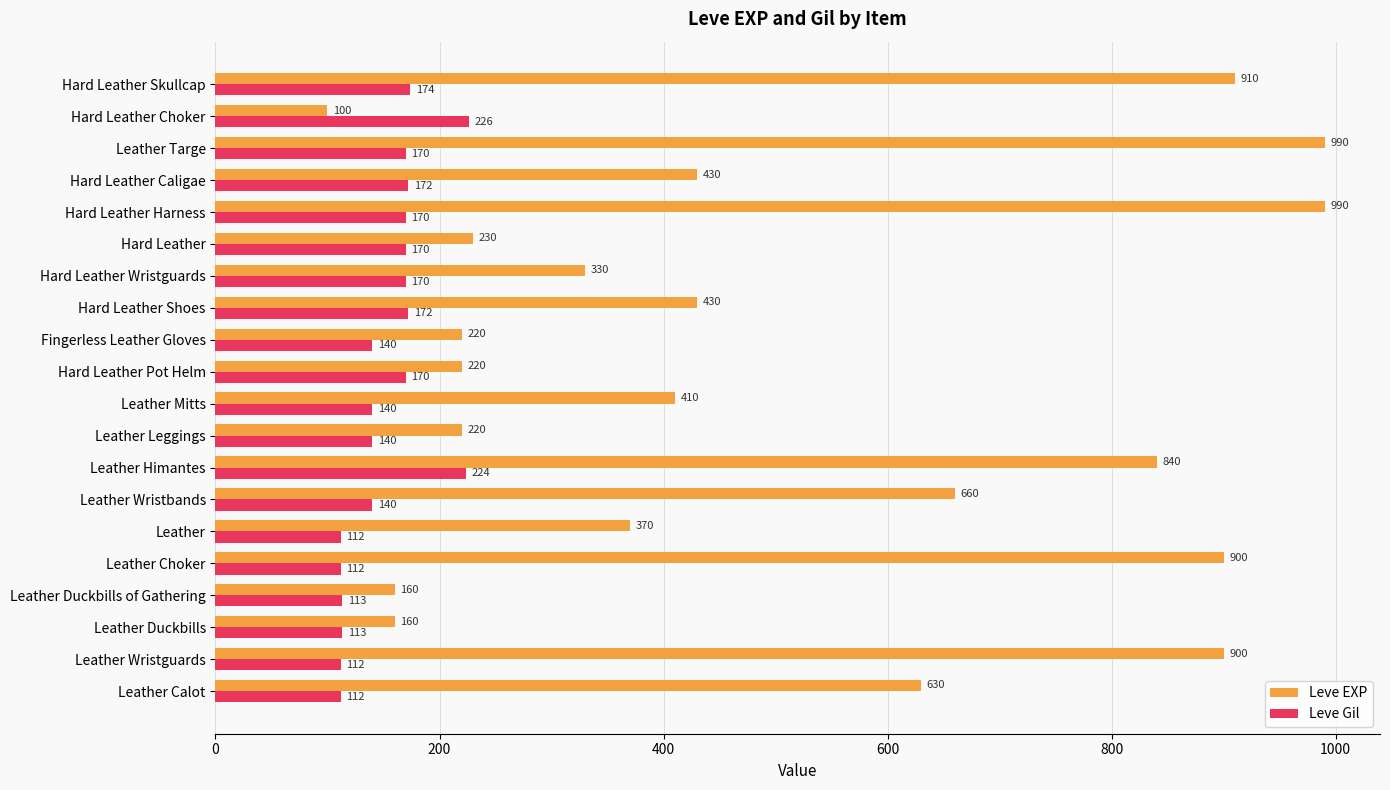

What is the smallest value displayed?

100